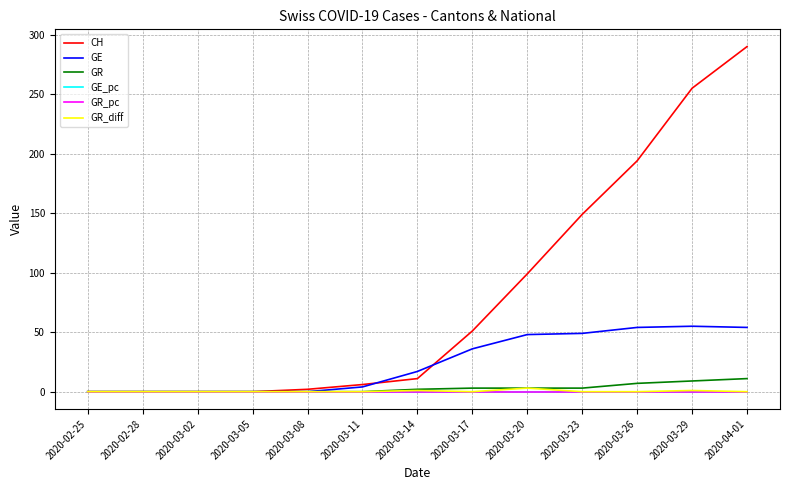

What is the sum of all GR values?

38.0